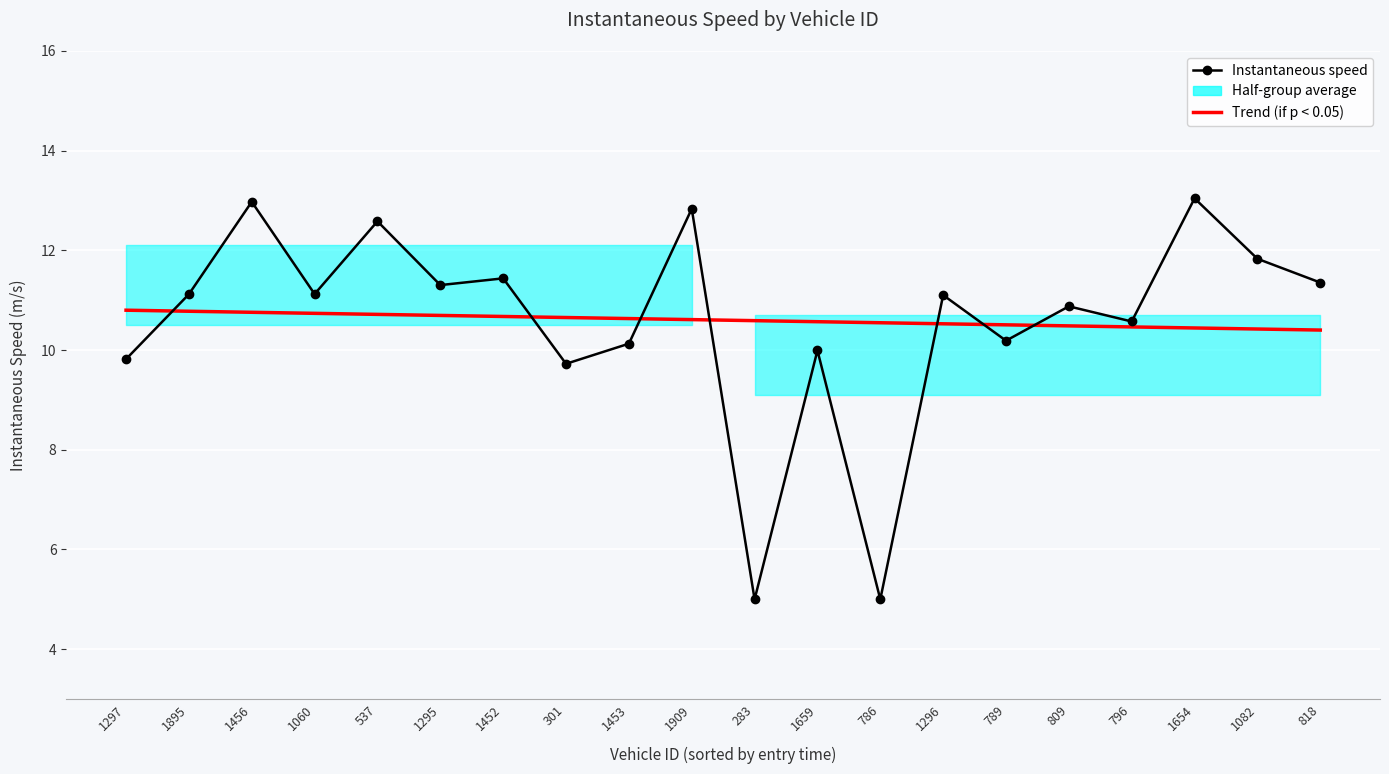

The Trend series shows 15.4 at 283. True or false?

False